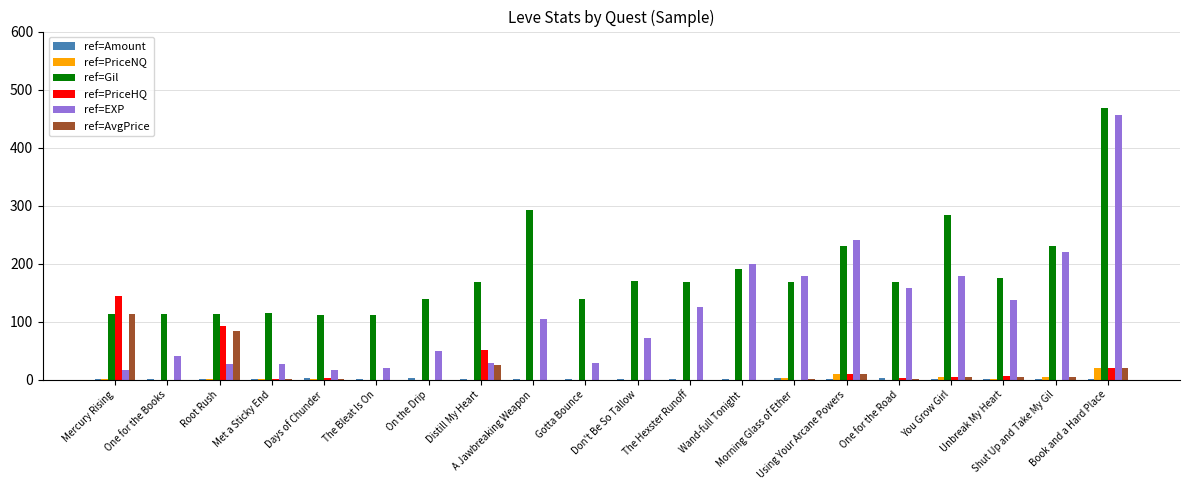

Which series has the largest total across all categories?

ref=Gil